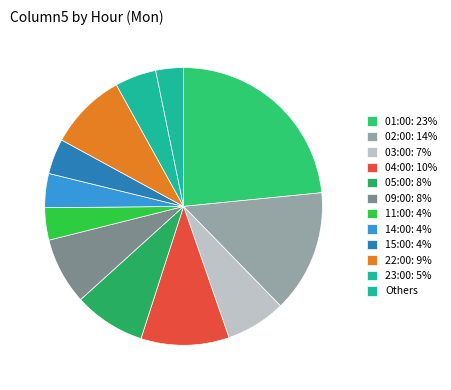

Which category has the biggest portion of the pie?

01:00: 23%